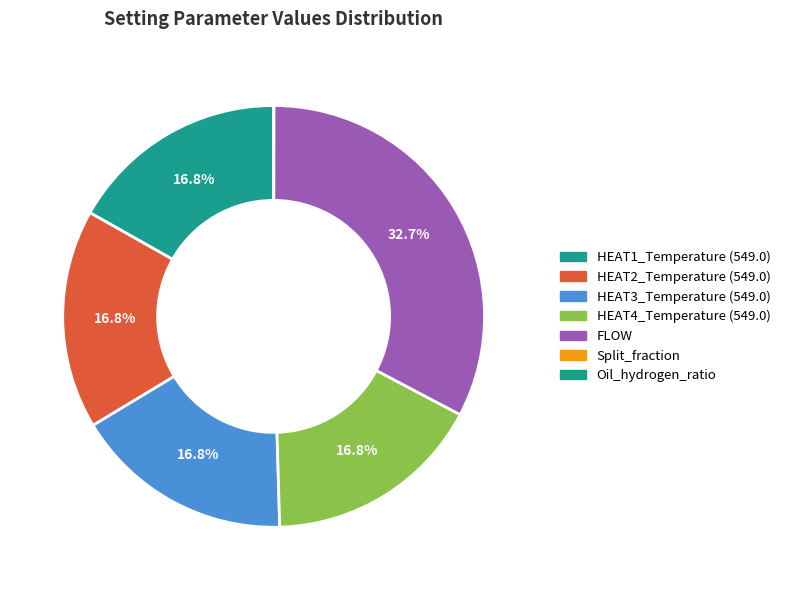

How many segments does this pie chart have?

7